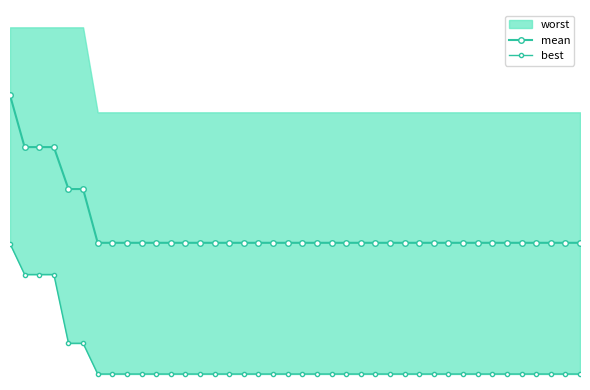

What is the sum of all best values?

8.3